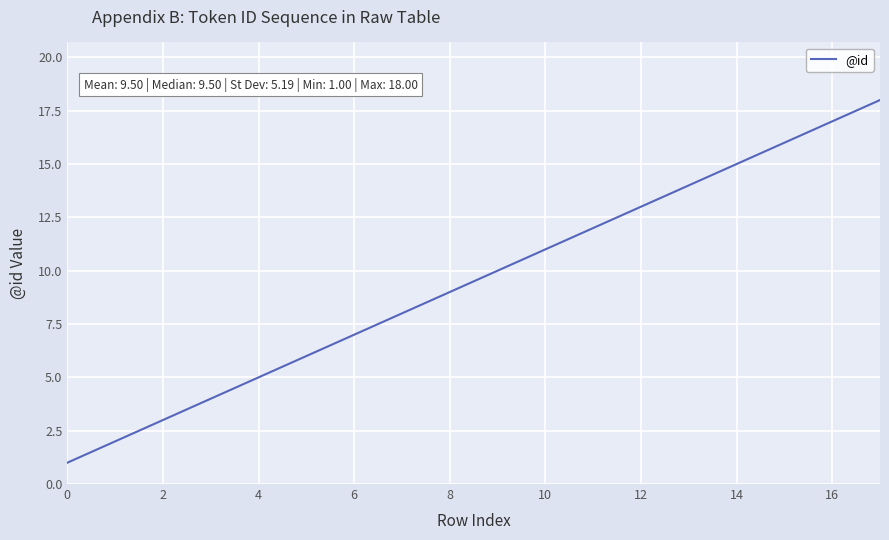

What is the difference between the maximum and minimum values?

17